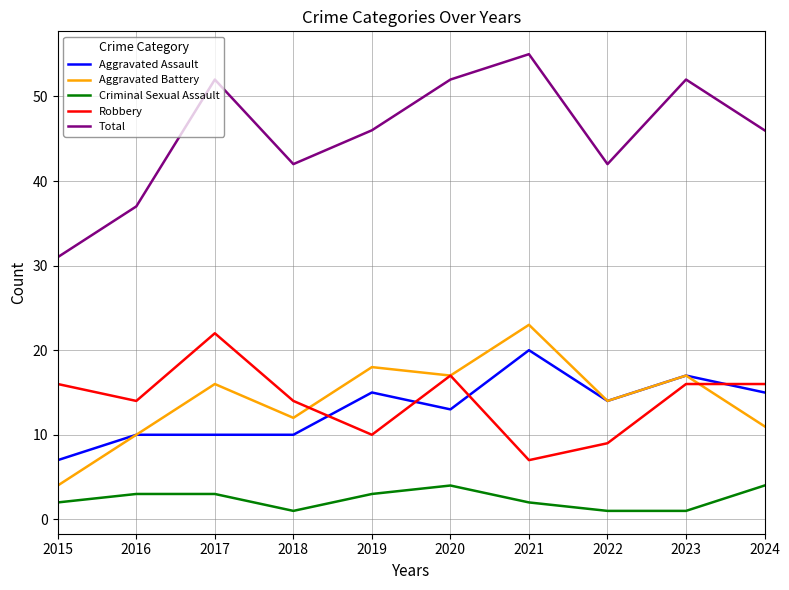

True or false: Total and Robbery intersect in this chart.

False